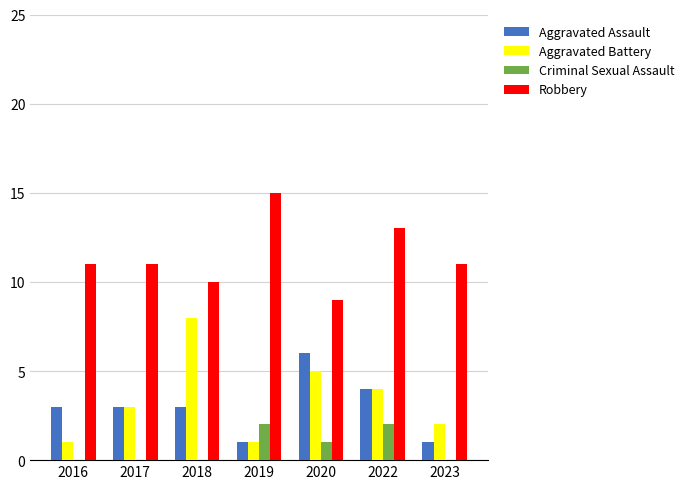

How many data points does each series have?

7